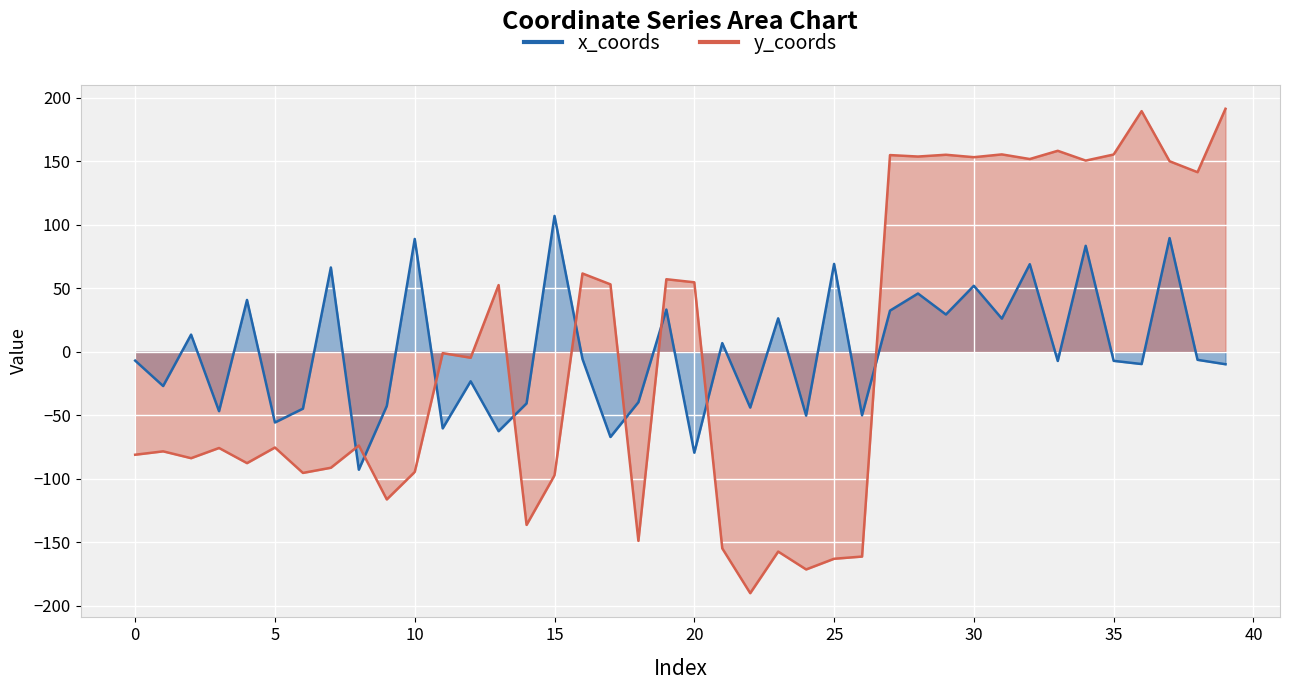

Which category has the highest value across all series?

39